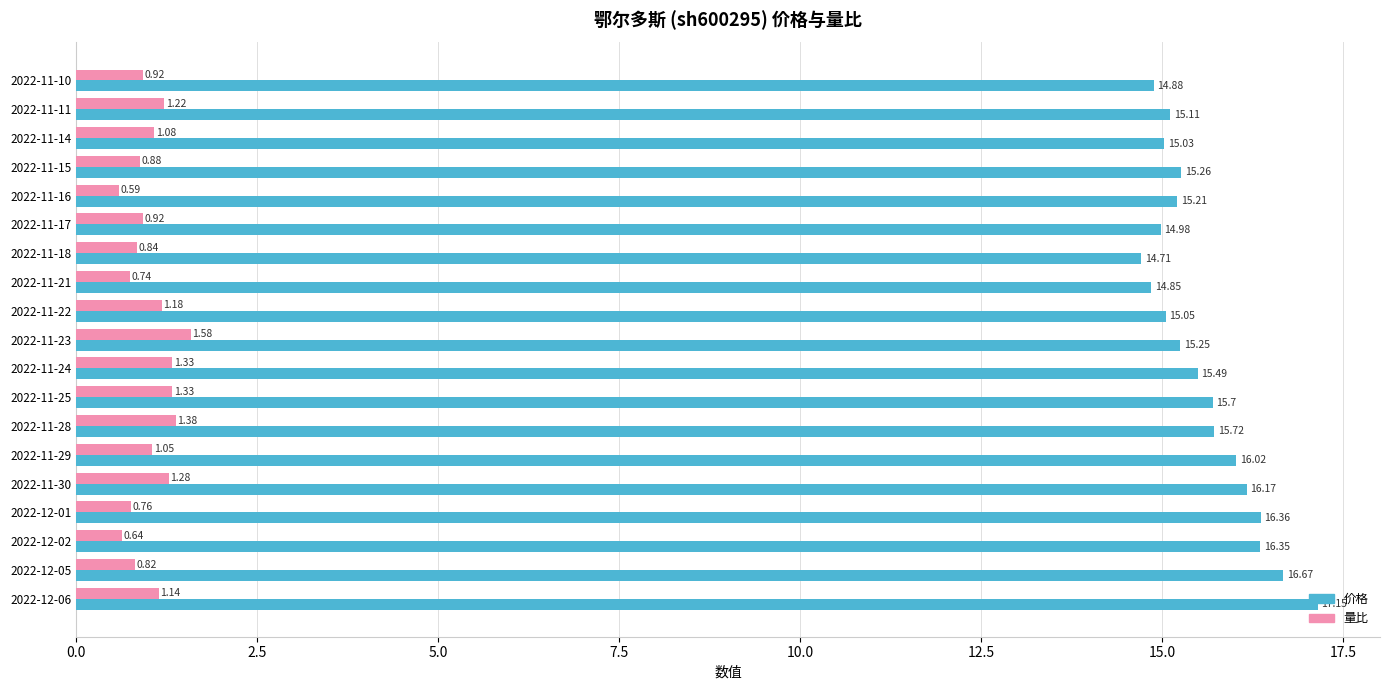

At which label does 价格 reach its peak?

2022-12-06